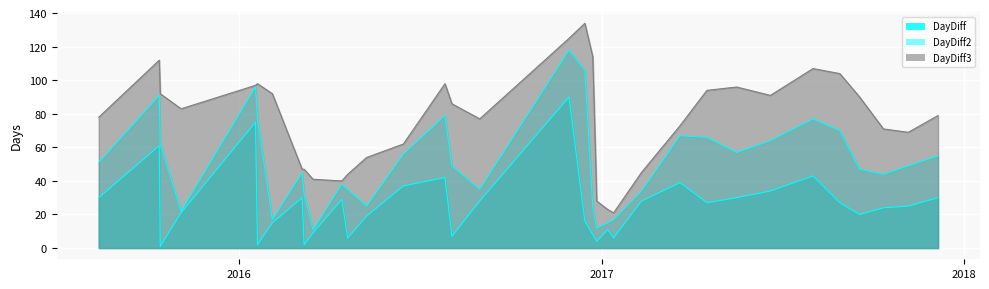

Which category has the lowest value in the DayDiff2 series?

2016-03-16